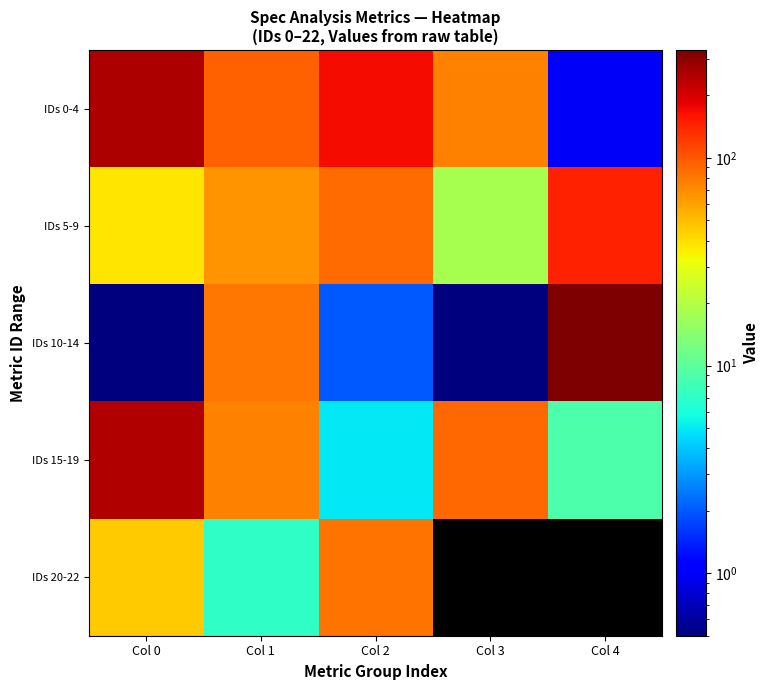

How many series are shown in this chart?

5